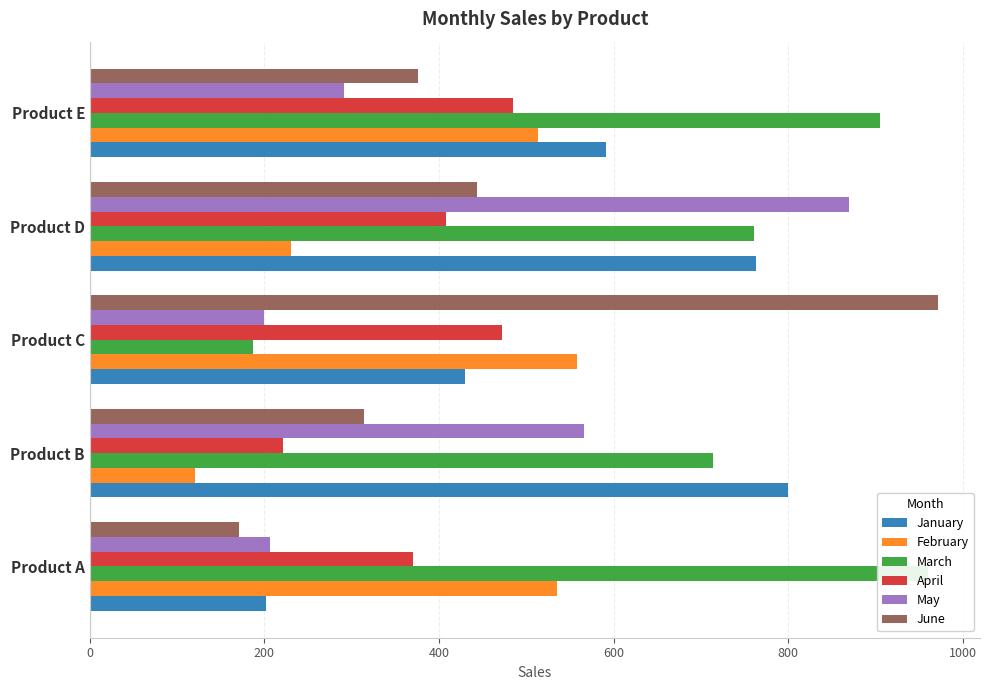

What is the sum of all February values?

1956